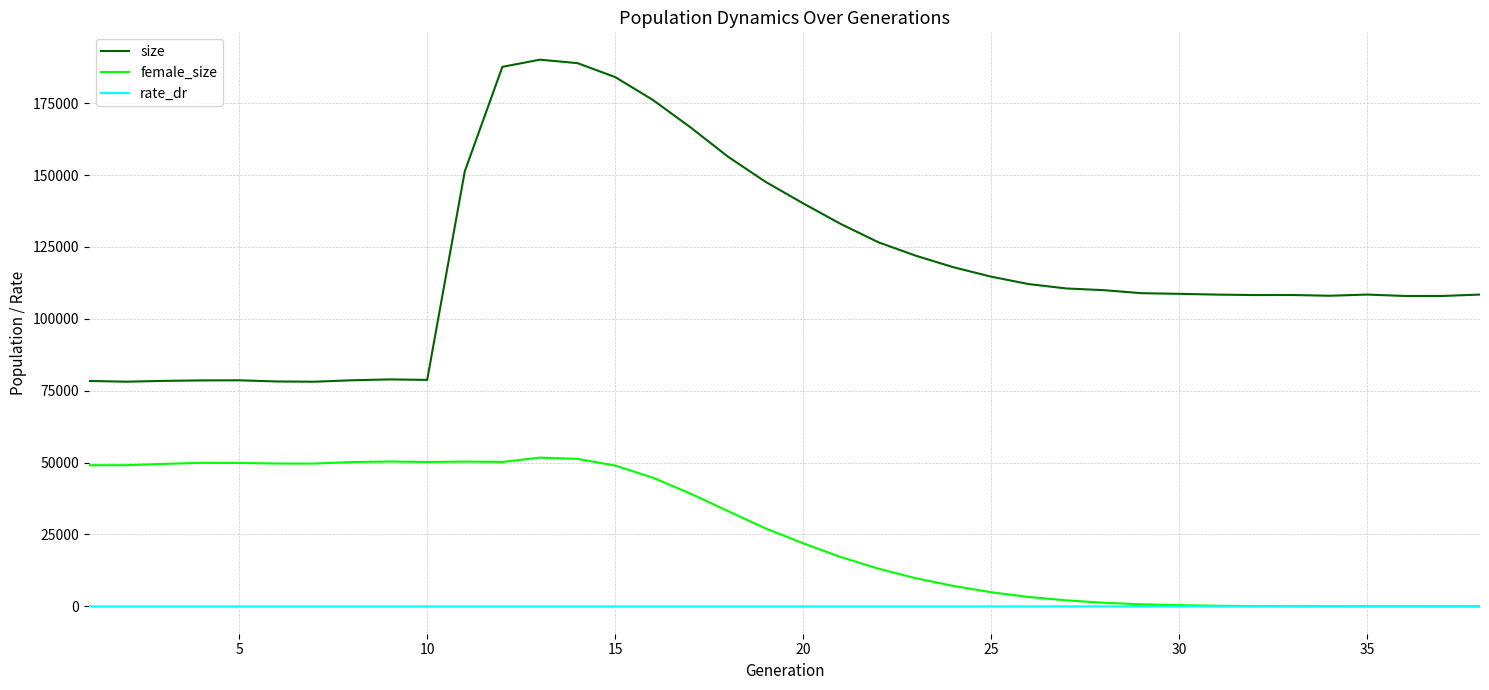

What is the maximum value shown in the chart?

190122.0